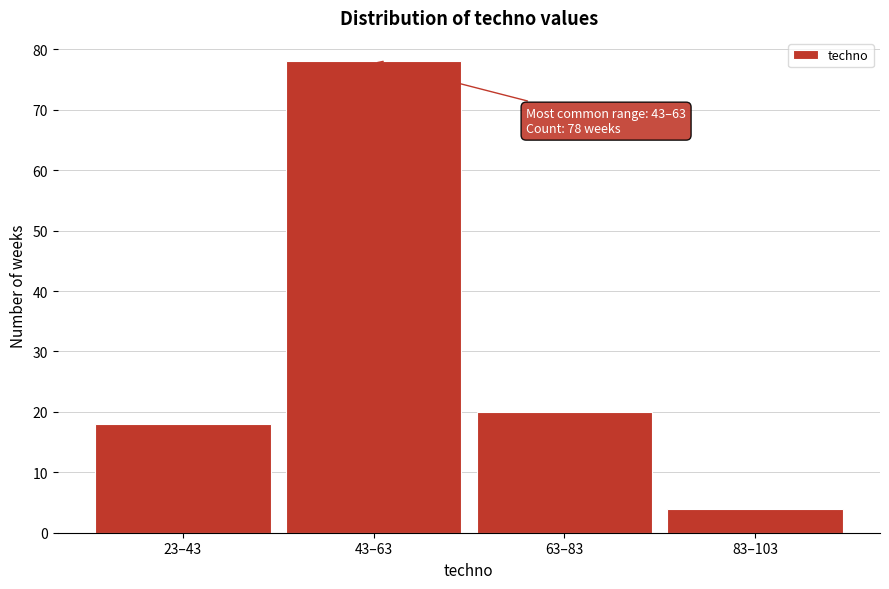

Reading left to right, list all the values displayed in this chart.

23–43=18	43–63=78	63–83=20	83–103=4